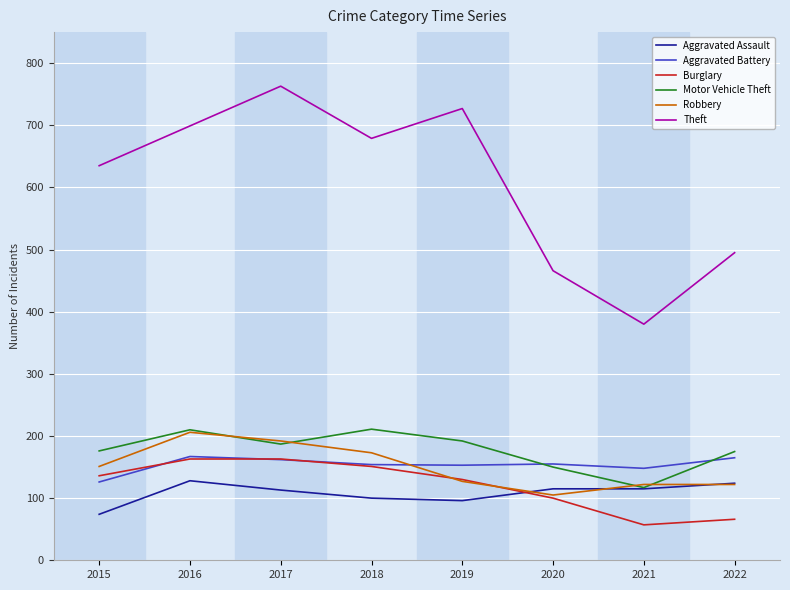

How many lines are shown in the chart?

6